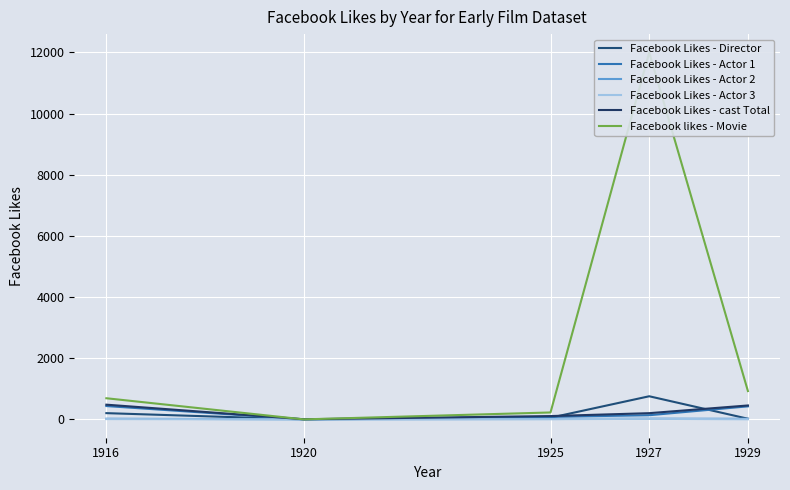

What is the value of the Facebook Likes - Actor 1 point at the 5th from the left?

426